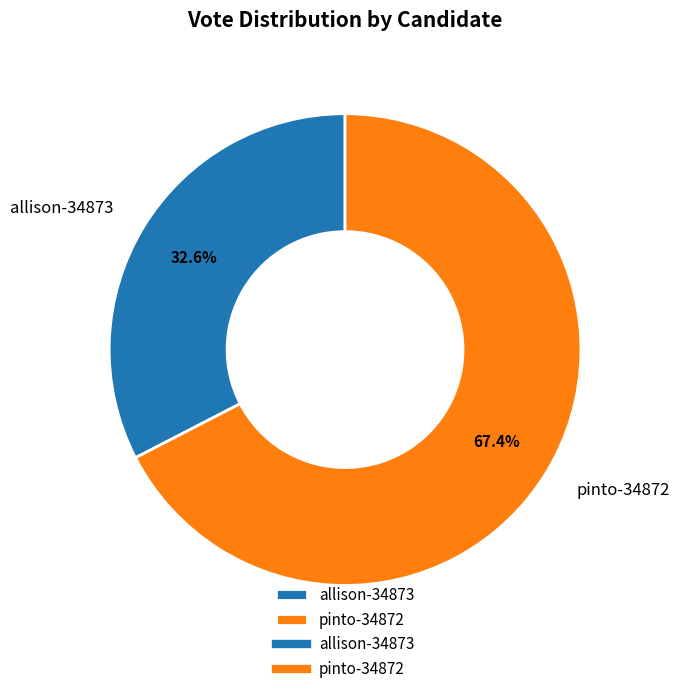

To the nearest percent, what is the difference between the largest and smallest slice percentages?

35%